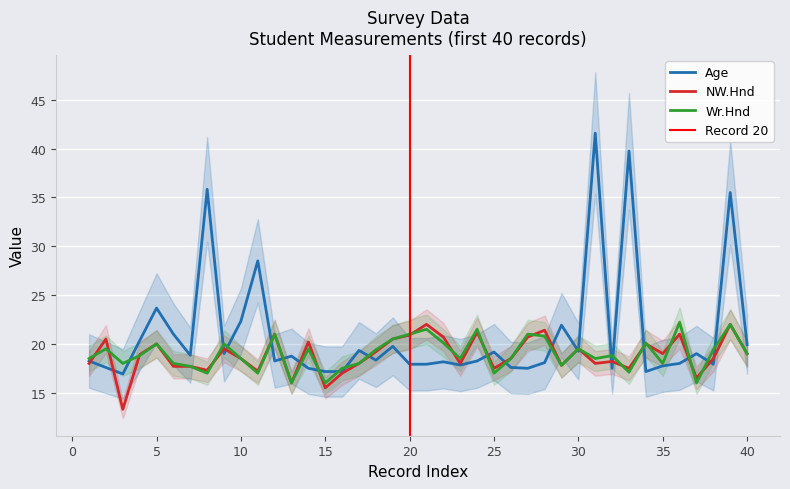

What is the highest value of the NW.Hnd series?

22.0